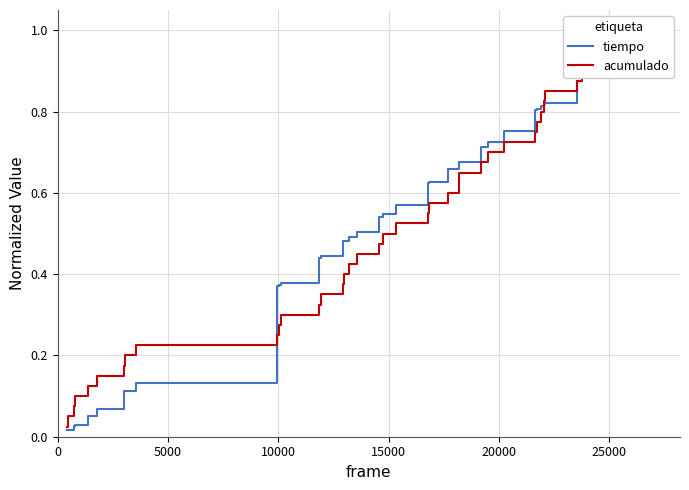

Reading left to right, extract all data points from this chart.

tiempo: 0.0	0.0	0.0	0.0	0.1	0.1	0.1	0.1	0.1	0.4	0.4	0.4	0.4	0.4	0.5	0.5	0.5	0.5	0.5	0.5	0.6	0.6	0.6	0.7	0.7	0.7	0.7	0.7	0.8	0.8	0.8	0.8	0.8	0.8	0.9	0.9	1.0	1.0	1.0	1.0
acumulado: 0.0	0.1	0.1	0.1	0.1	0.1	0.2	0.2	0.2	0.2	0.3	0.3	0.3	0.3	0.4	0.4	0.4	0.5	0.5	0.5	0.5	0.6	0.6	0.6	0.6	0.7	0.7	0.7	0.7	0.8	0.8	0.8	0.8	0.8	0.9	0.9	0.9	0.9	1.0	1.0